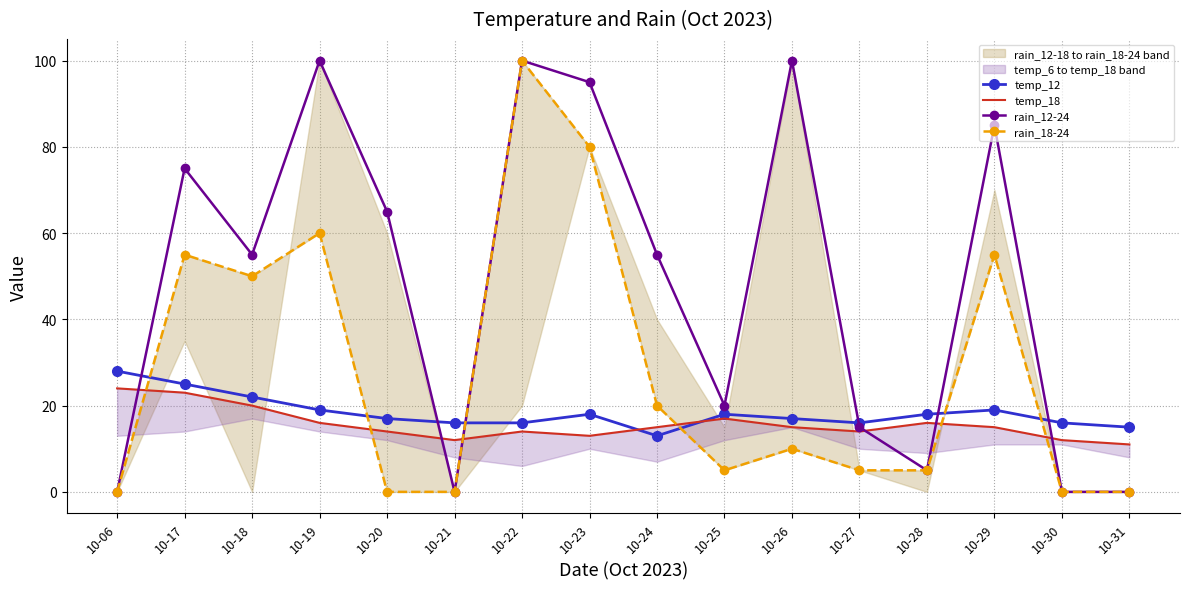

How many values in the rain_18-24 series exceed 10?

7